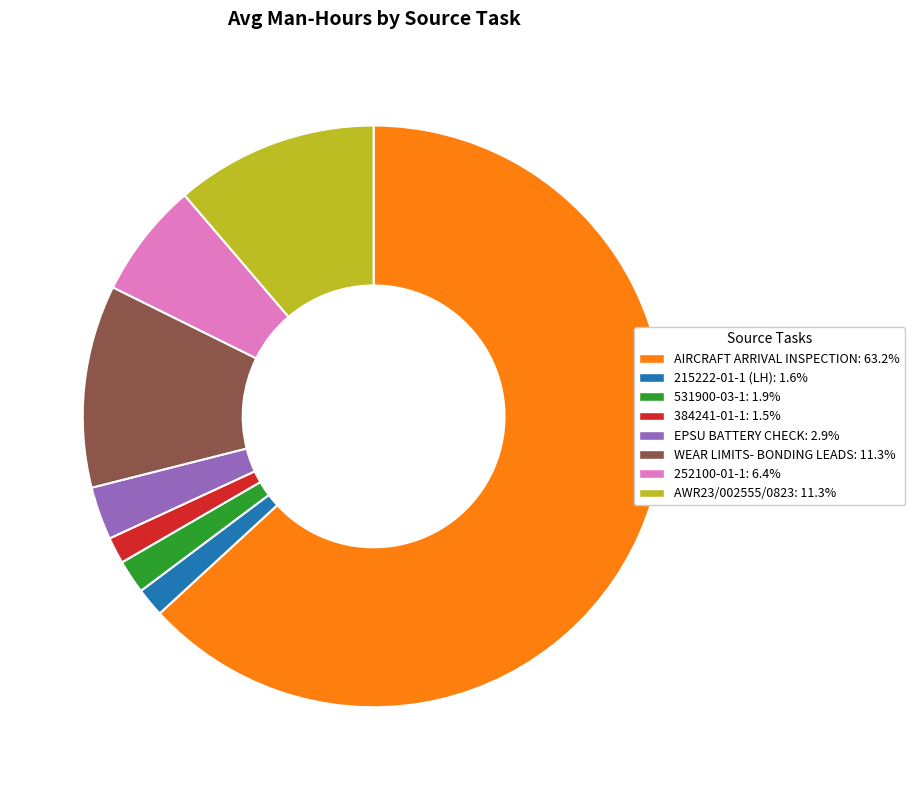

Between AIRCRAFT ARRIVAL INSPECTION and WEAR LIMITS- BONDING LEADS, which is larger?

AIRCRAFT ARRIVAL INSPECTION